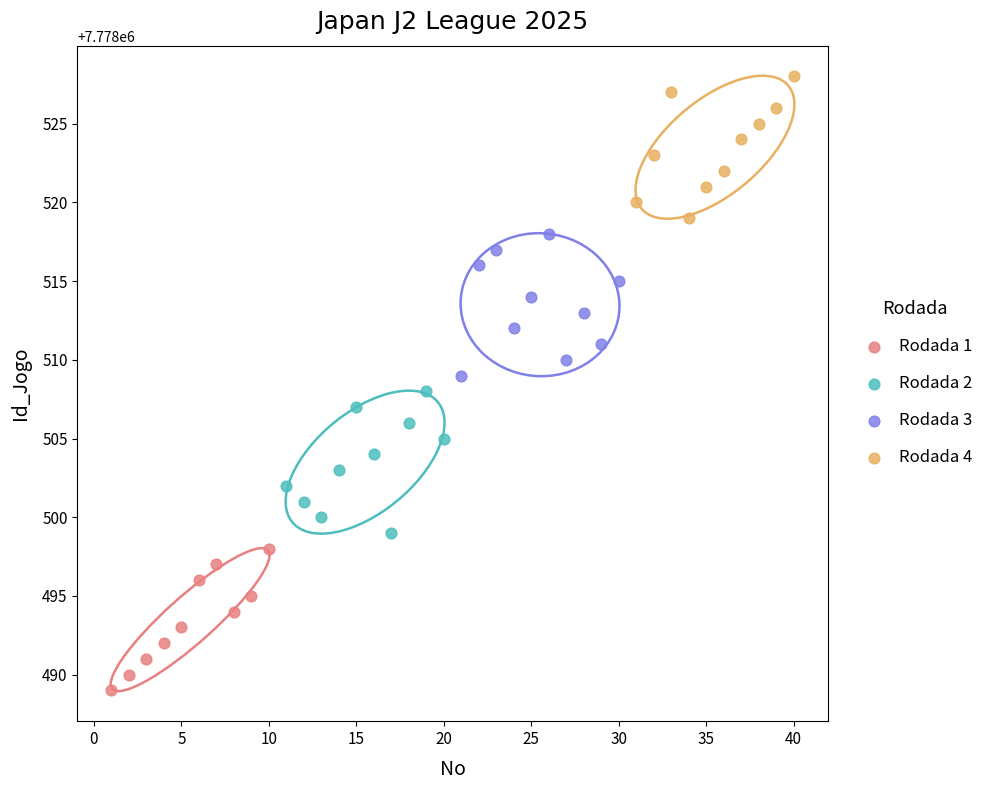

Which series contains the lowest Y value?

Rodada 1